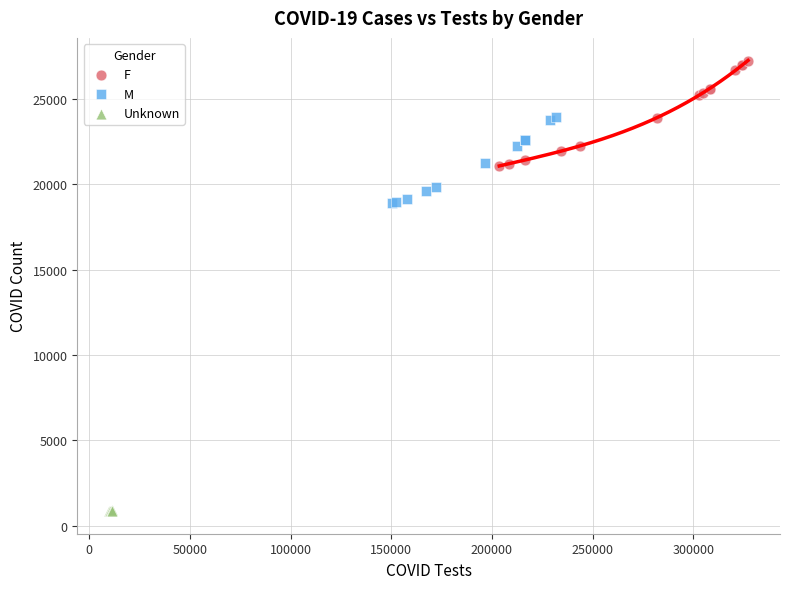

Which series contains the highest Y value?

F